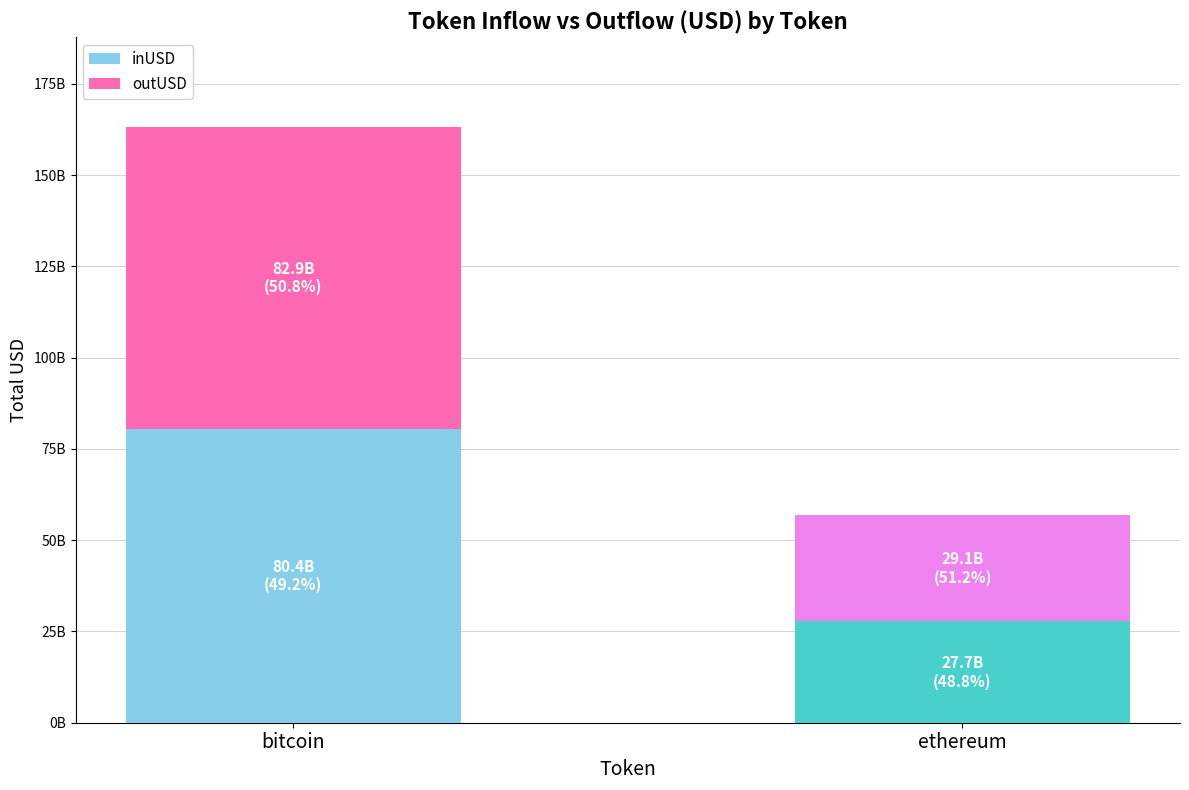

Read the outUSD value at bitcoin.

82932507913.1